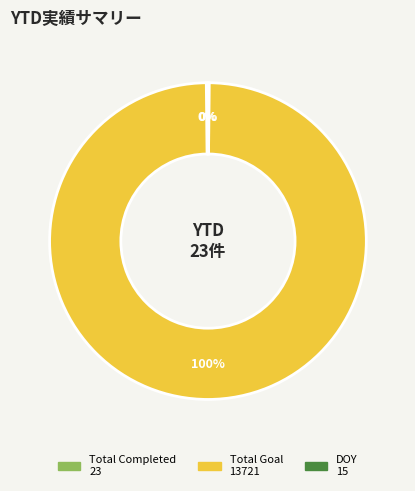

To the nearest percent, what is the difference between the largest and smallest slice percentages?

100%